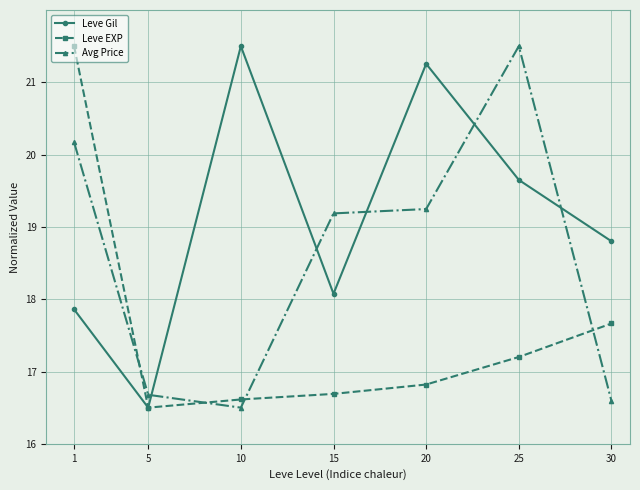

At which label does Leve Gil first exceed 18?

10